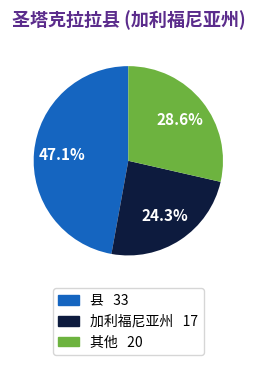

Is there a majority slice in this chart?

No